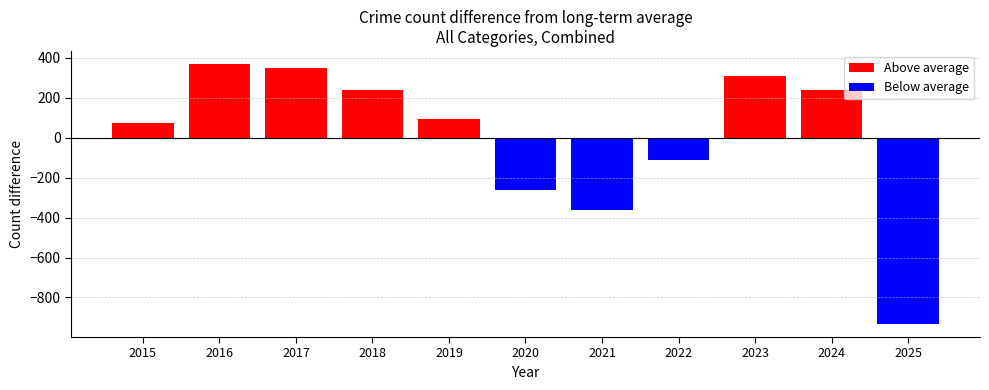

Which category has the lowest value across all series?

2025